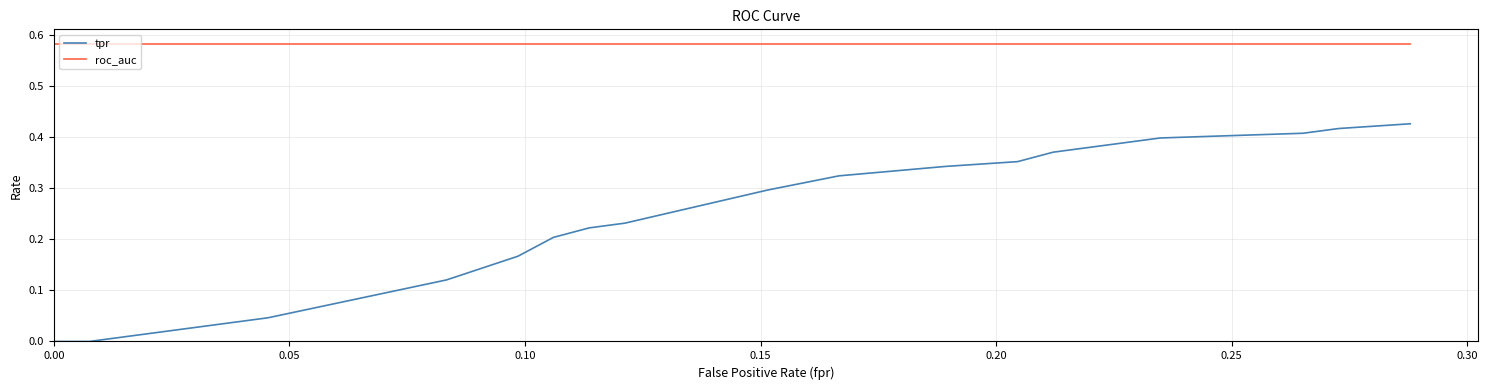

Which series has the largest total across all categories?

roc_auc